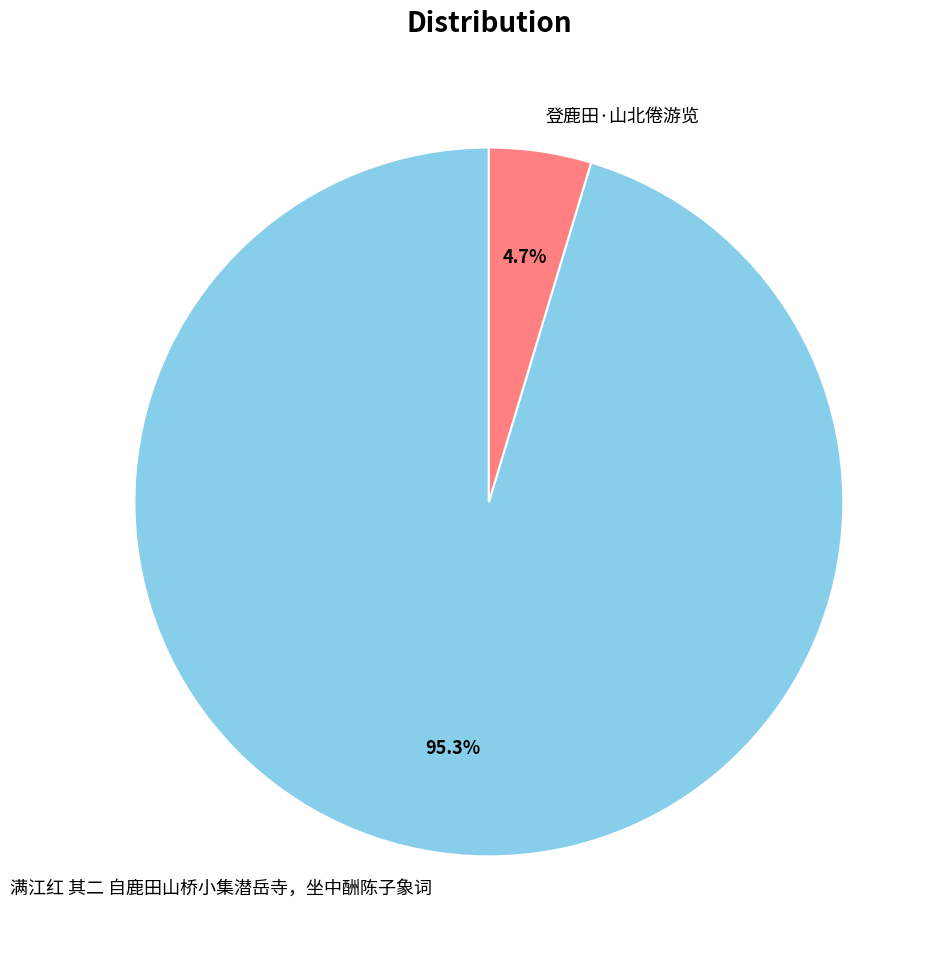

What percentage do 登鹿田·山北倦游览 and 满江红 其二 自鹿田山桥小集潜岳寺，坐中酬陈子象词 together represent?

100.0%